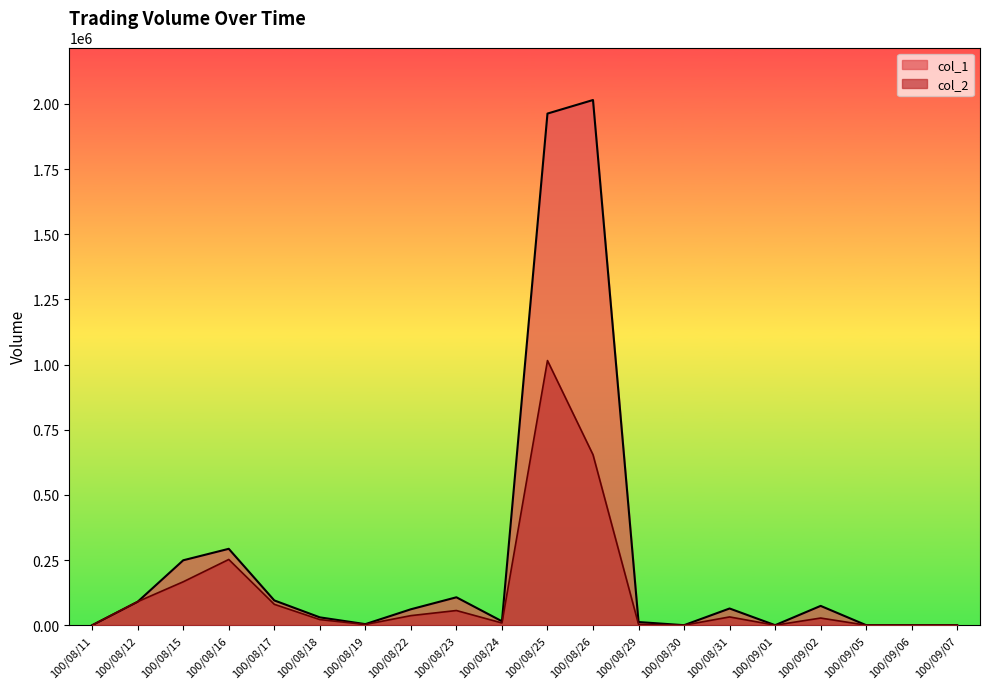

What is the average value of the col_2 series?

122303